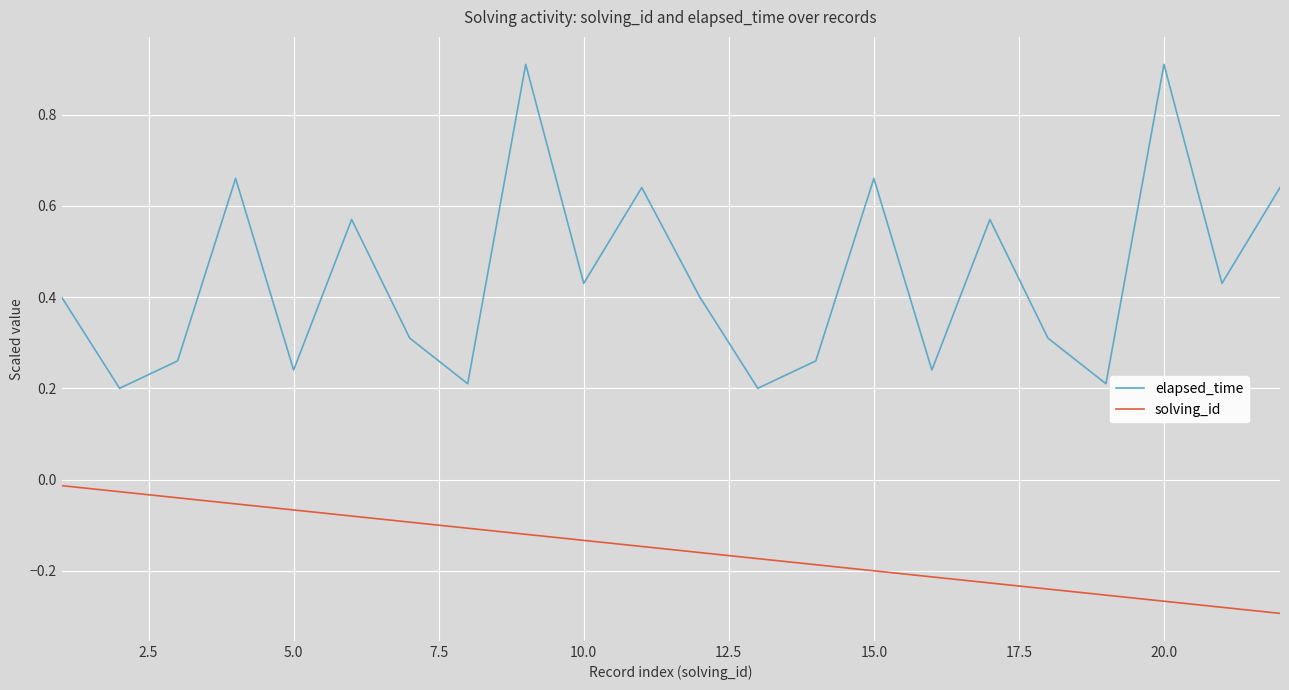

Rank the series by their average value, from highest to lowest.

elapsed_time, solving_id